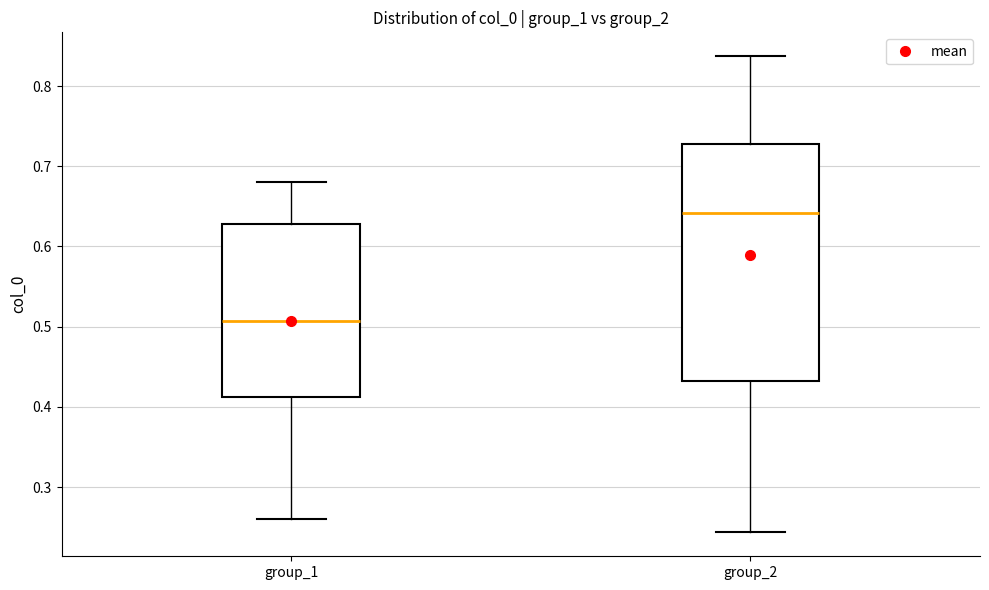

Reading left to right, transcribe this box plot: for each box, give where its median line is, the range the box spans, and where its two whiskers end, as read against the y-axis. The values are not printed on the chart, so give them approximately, as read against the axis.

group_1: median 0.51, box 0.41 to 0.63, whiskers 0.26 to 0.68
group_2: median 0.64, box 0.43 to 0.73, whiskers 0.24 to 0.84